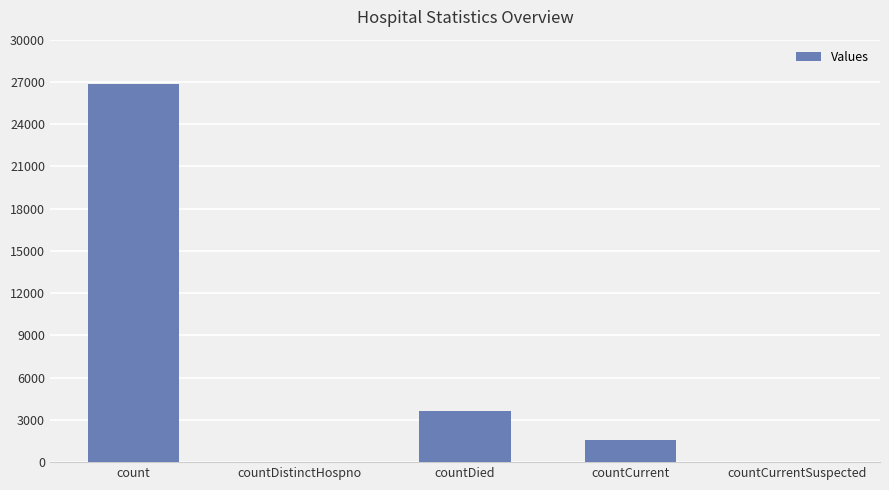

Which label corresponds to the largest value in the chart?

count